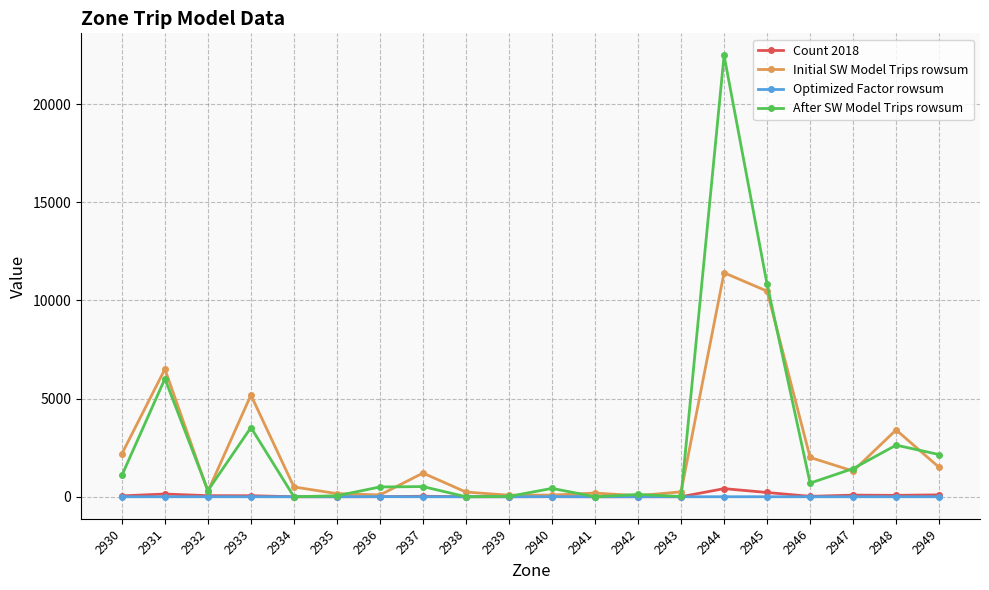

What is the average value of the Optimized Factor rowsum series?

1.1